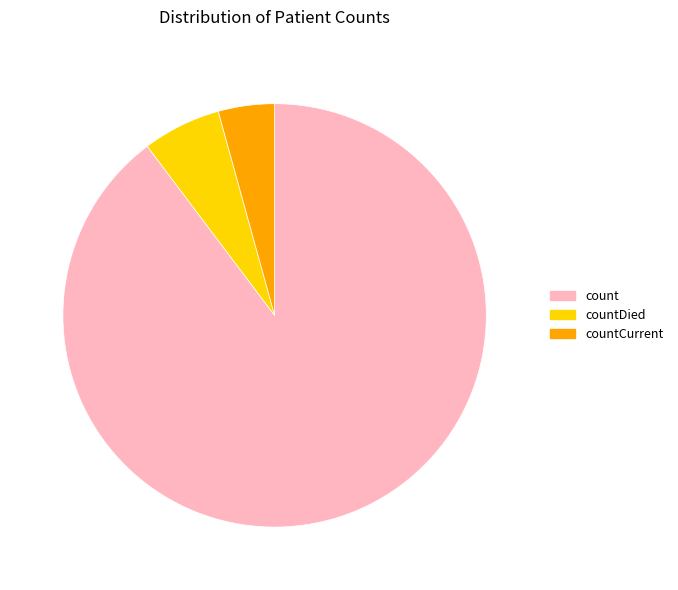

Is there a majority slice in this chart?

Yes